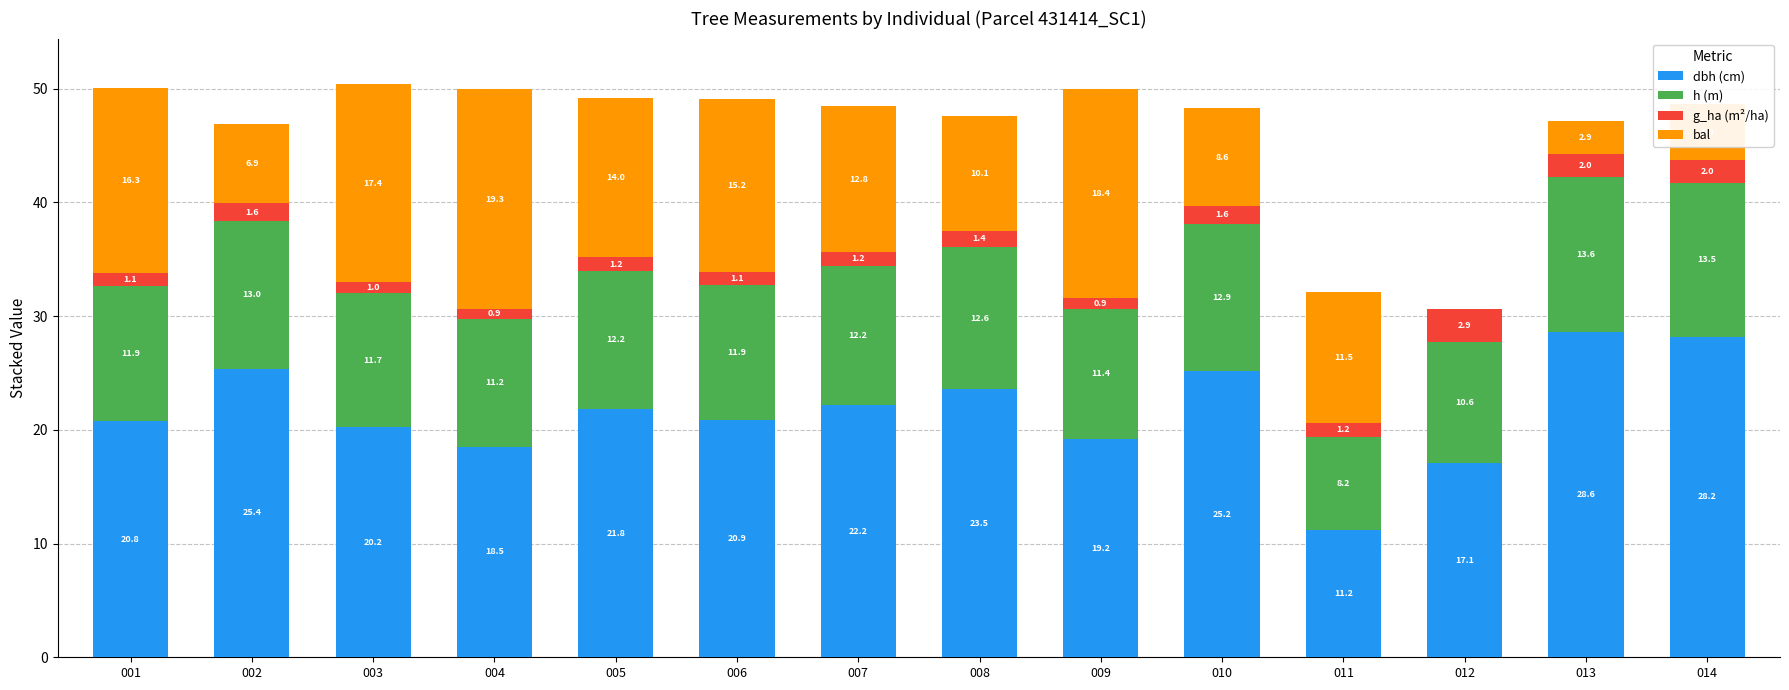

Does the chart contain stacked bars?

Yes